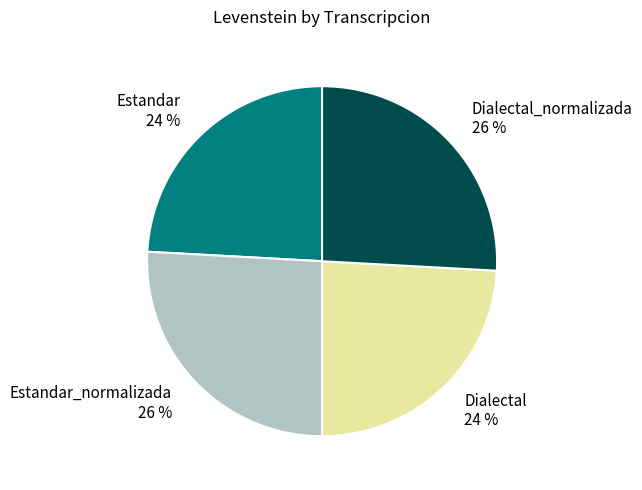

Is it true that Estandar_normalizada is 26% of the pie?

True